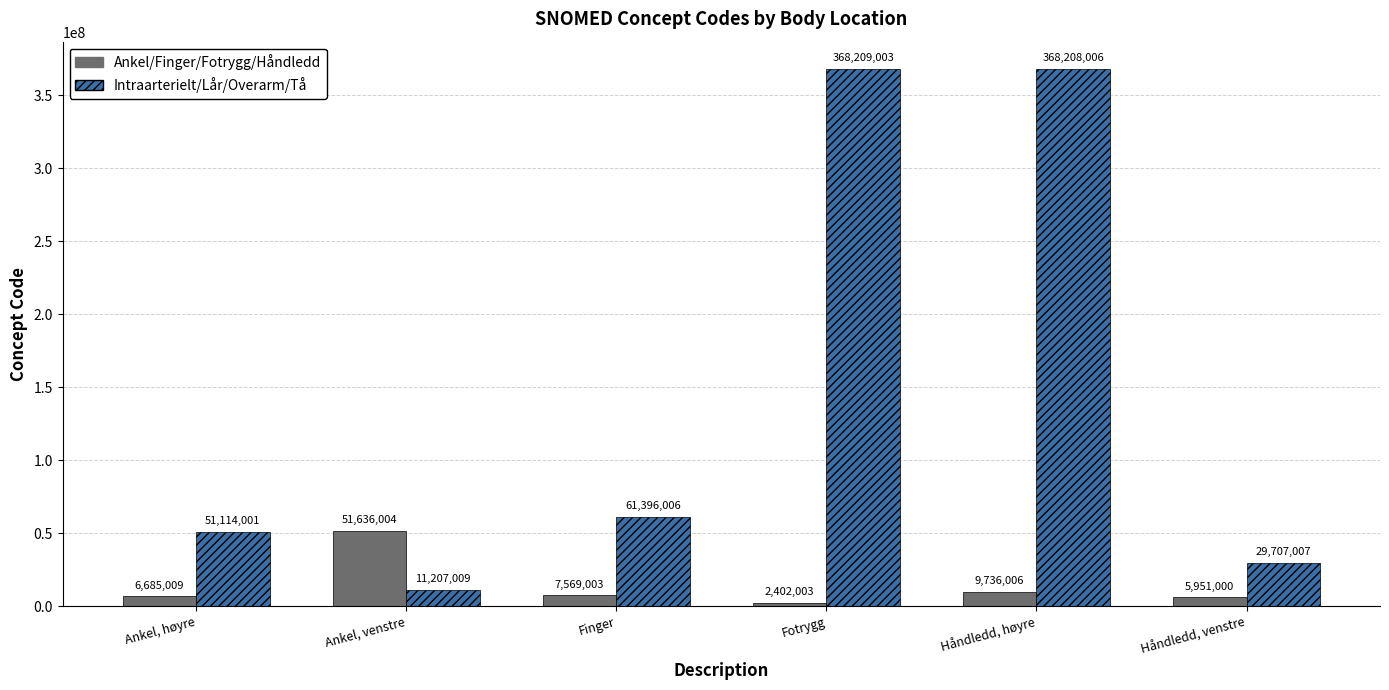

Reading left to right, what are all the values shown in this chart?

Ankel/Finger/Fotrygg/Håndledd: Ankel, høyre=6685009	Ankel, venstre=51636004	Finger=7569003	Fotrygg=2402003	Håndledd, høyre=9736006	Håndledd, venstre=5951000
Intraarterielt/Lår/Overarm/Tå: Ankel, høyre=51114001	Ankel, venstre=11207009	Finger=61396006	Fotrygg=368209003	Håndledd, høyre=368208006	Håndledd, venstre=29707007